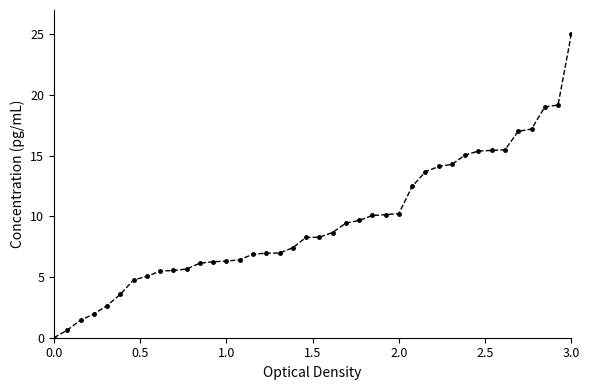

How many series are shown in this chart?

1